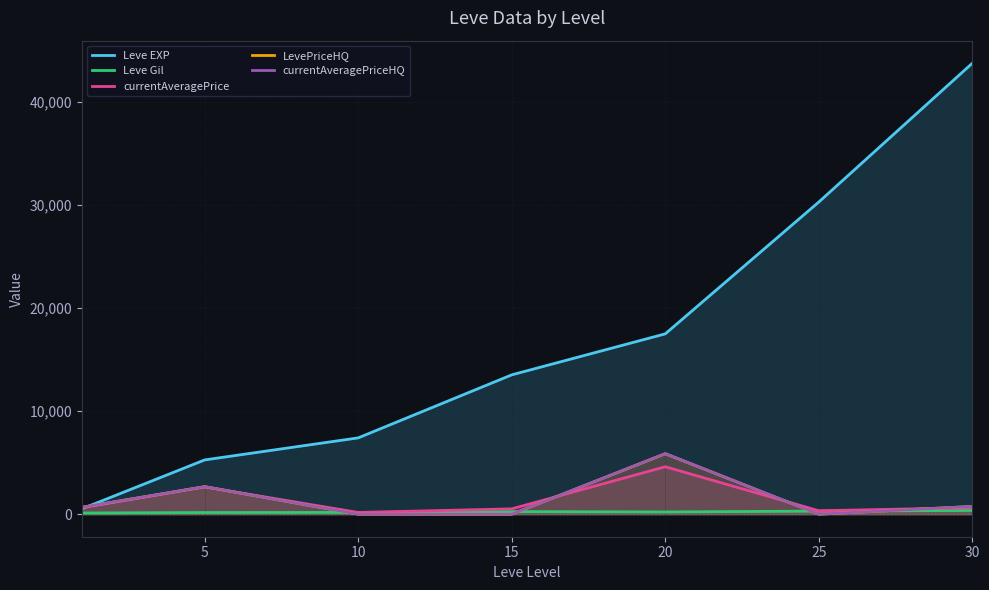

True or false: LevePriceHQ has a value of 3503.7 at 20.

False